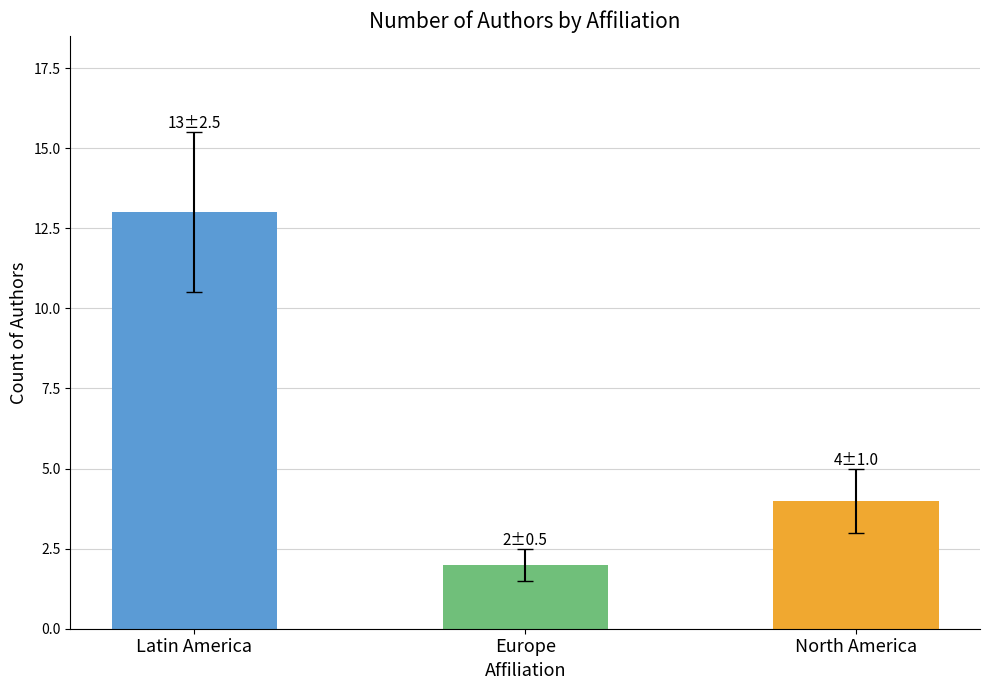

Reading left to right, list all the values displayed in this chart.

Latin America=13	Europe=2	North America=4